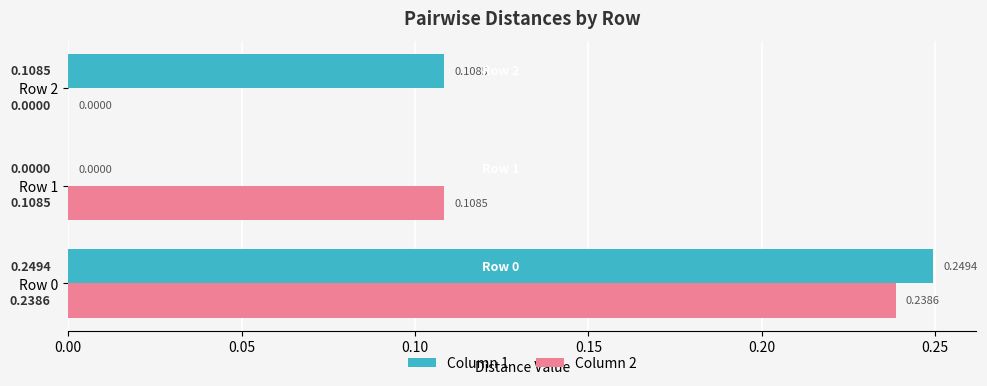

What is the total value across all series at Row 0?

0.5